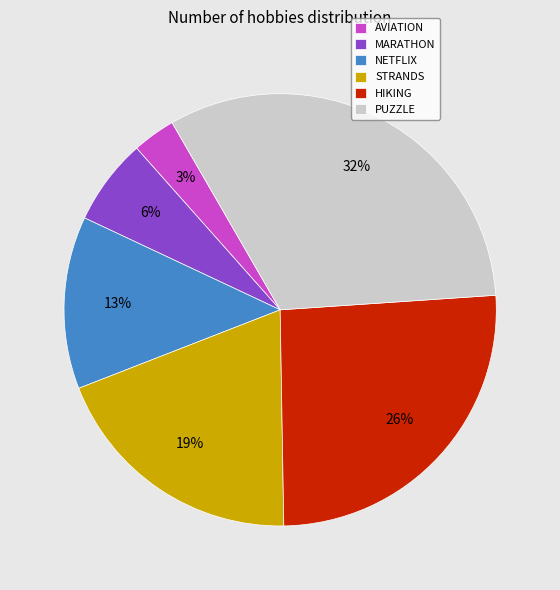

How many segments does this pie chart have?

6